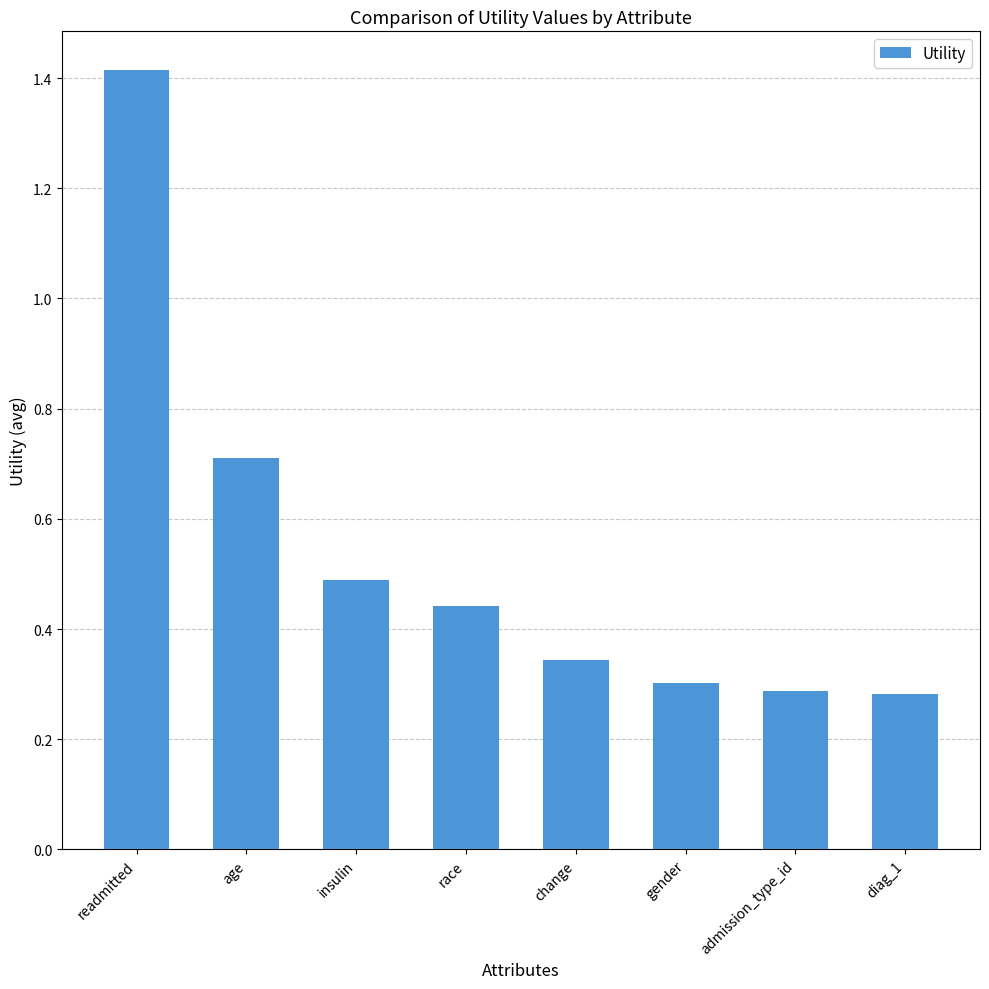

What is the value of the 2nd bar from the left?

0.7